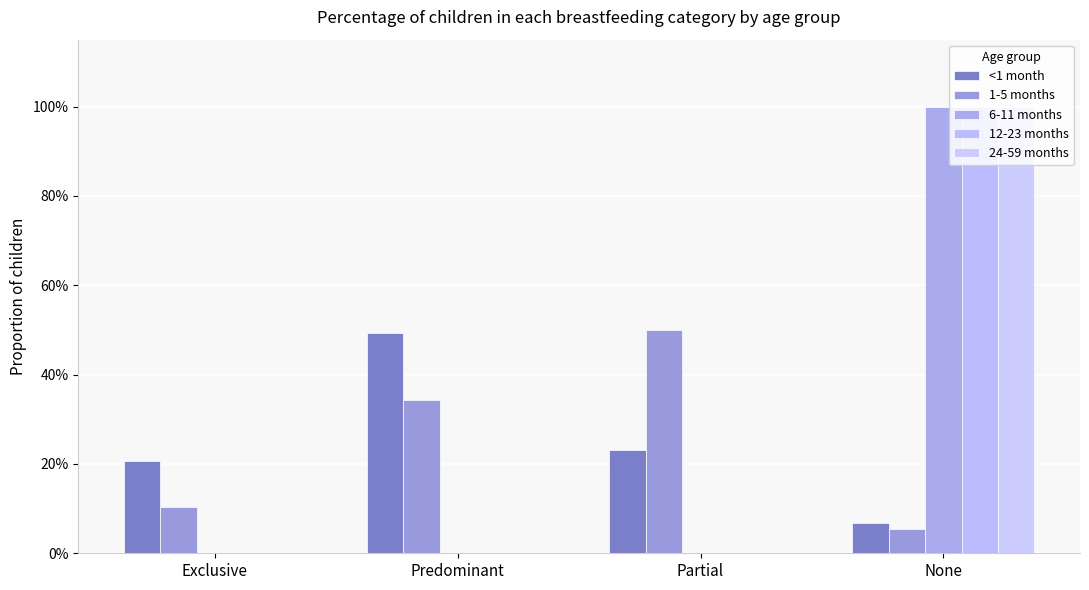

Are the bars horizontal?

No